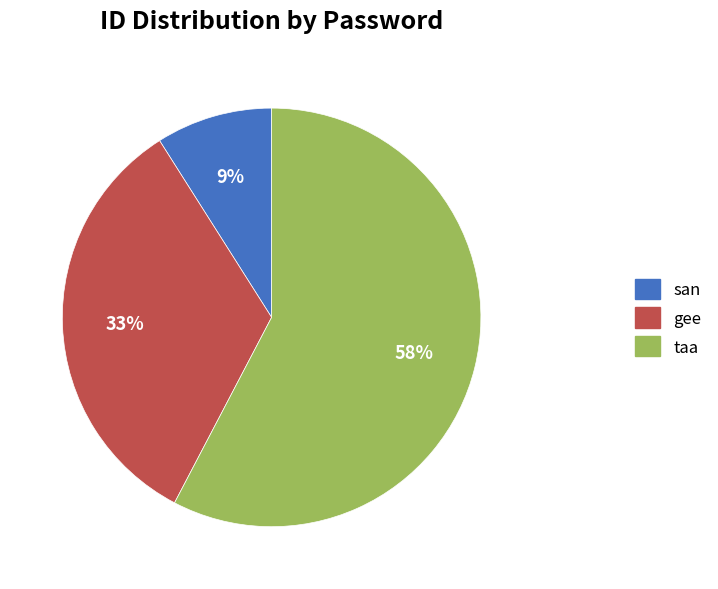

To the nearest percent, what is the average slice percentage?

33%